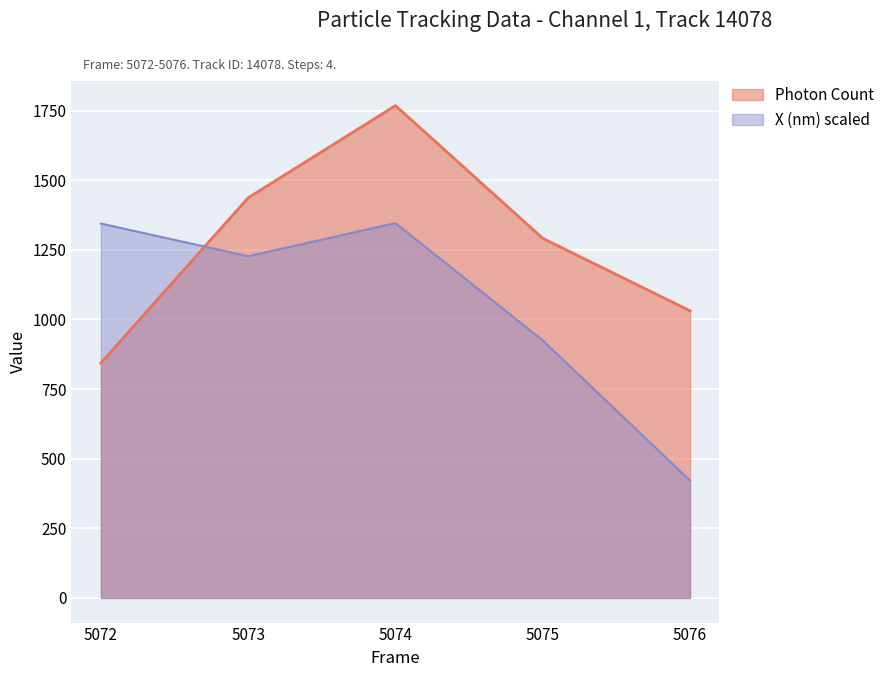

What are all the series names shown in the legend?

Photon Count, X (nm) scaled